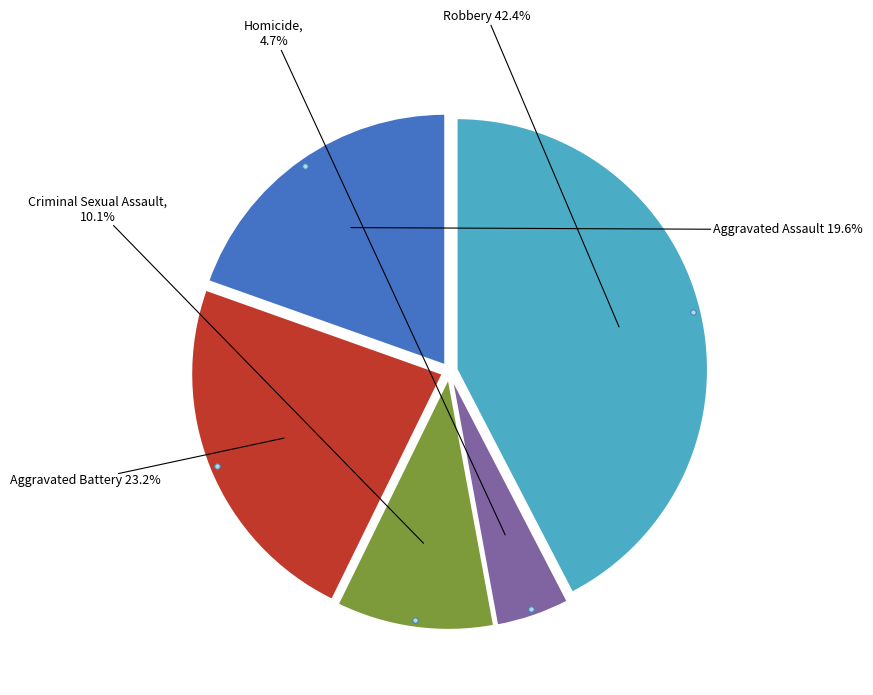

Does any single category account for the majority?

No